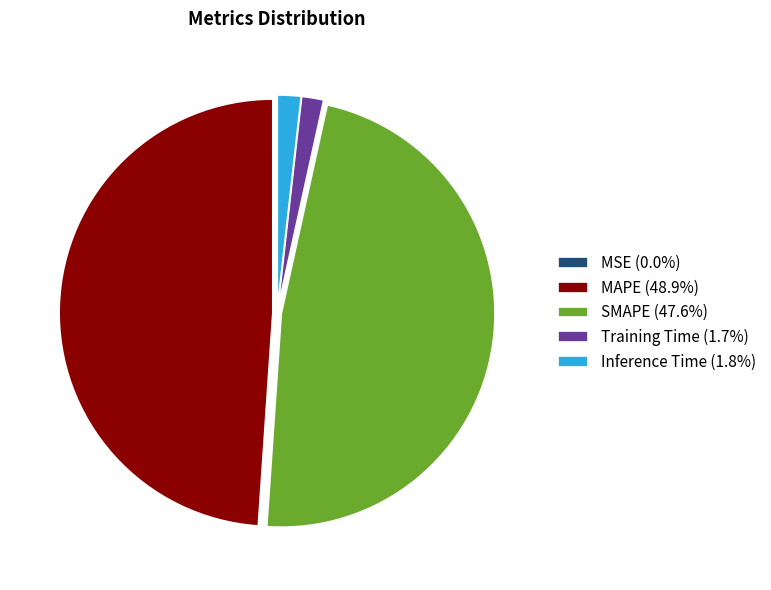

Do SMAPE (47.6%) and Inference Time (1.8%) together represent more than half of the pie?

No